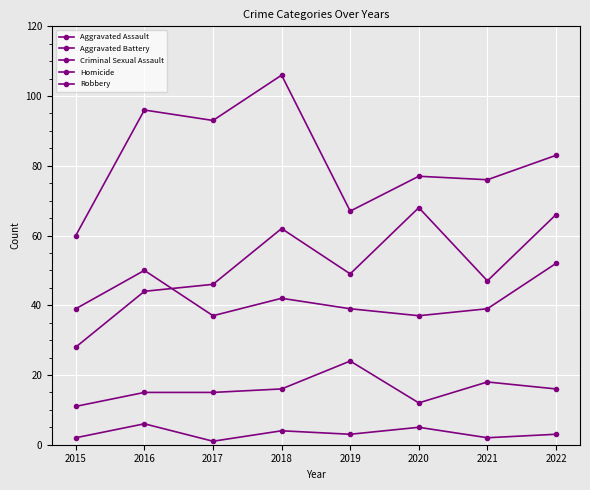

How many lines are shown in the chart?

5